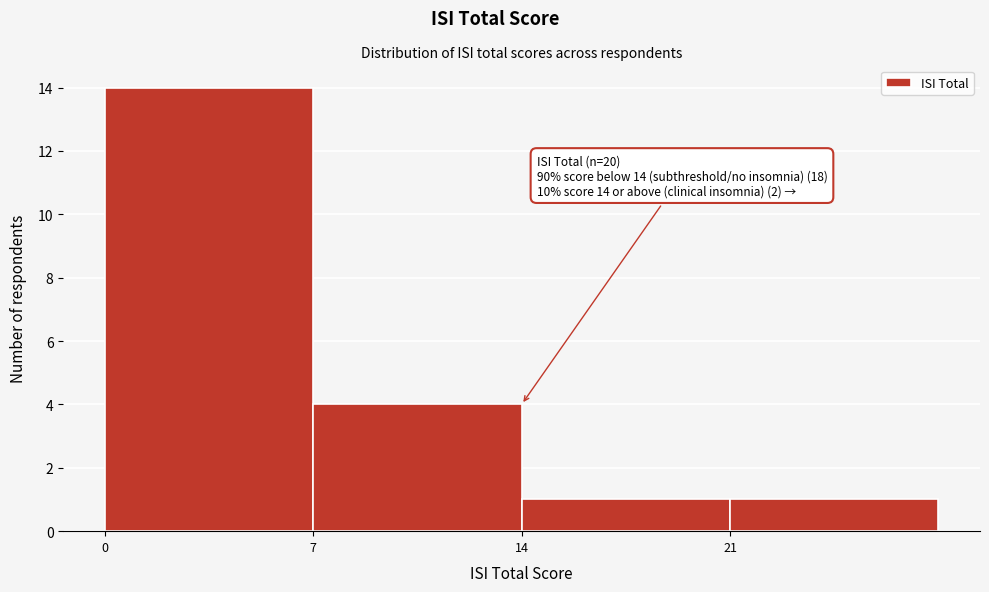

Over which range of the x-axis is the bar tallest?

0 to 7